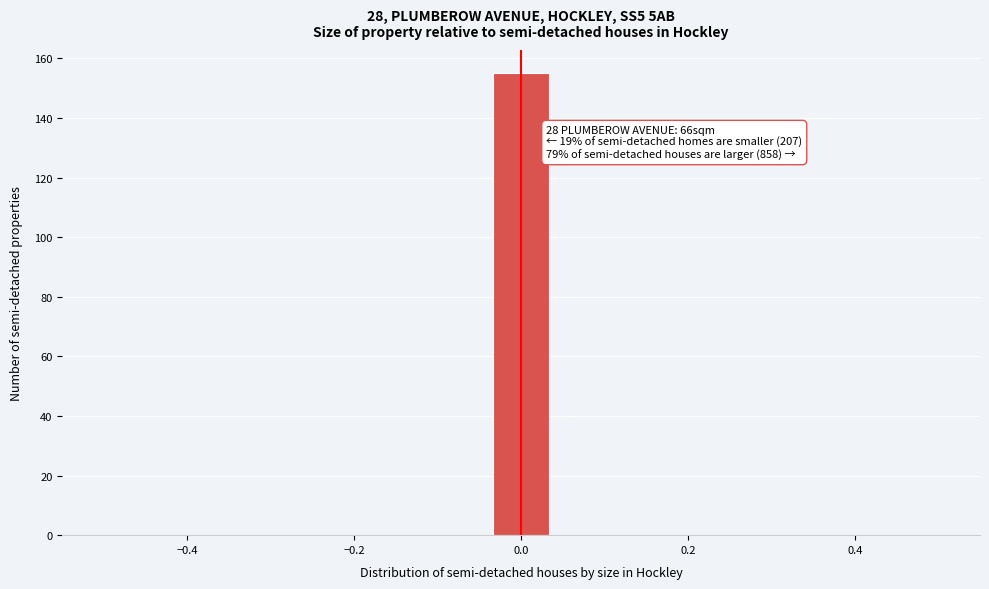

Read against the x-axis, roughly where is the centre of the tallest bar?

0.00